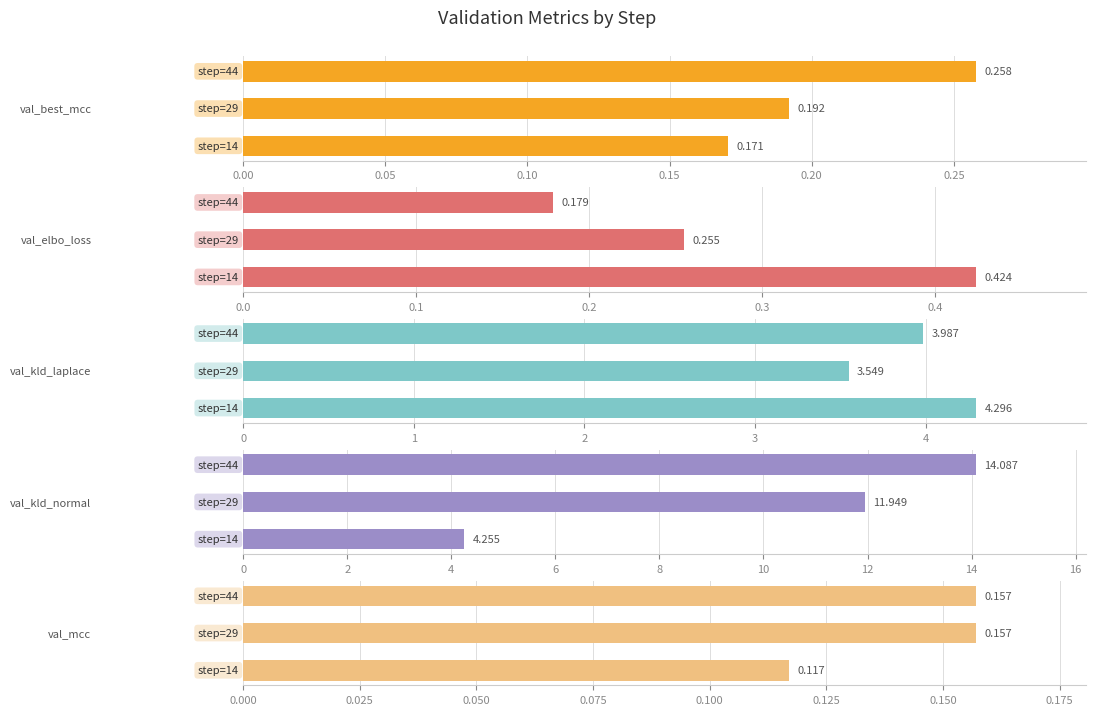

What is the value of the val_kld_normal bar at the 2nd from the left?

11.9